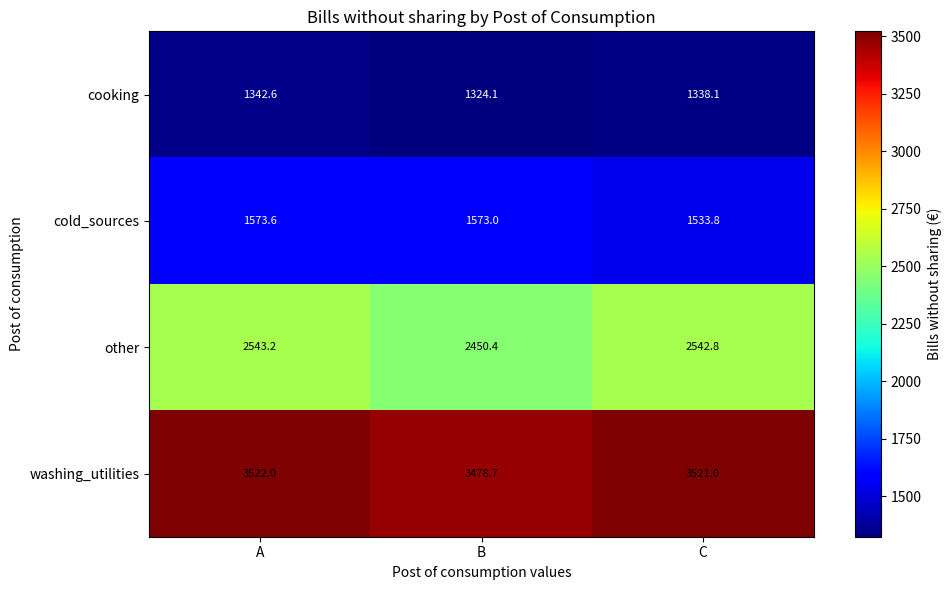

What is the difference between the highest and lowest values at B?

2154.6